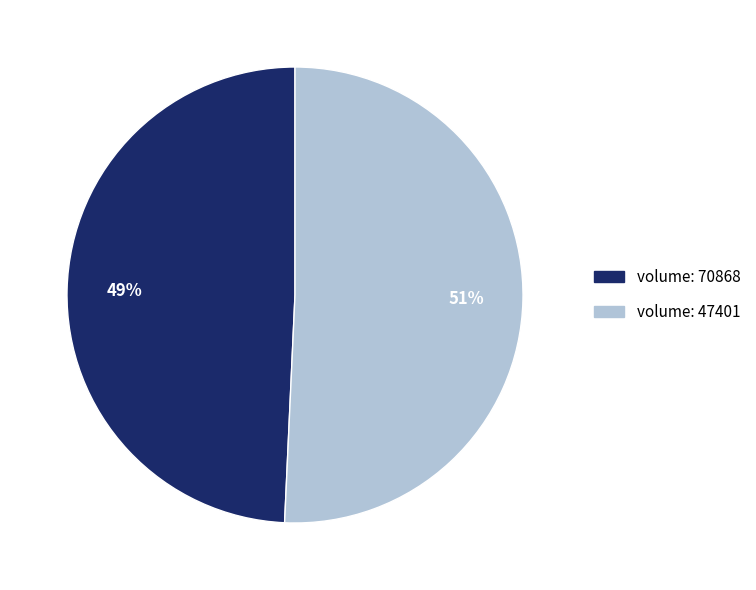

Is there a majority slice in this chart?

Yes